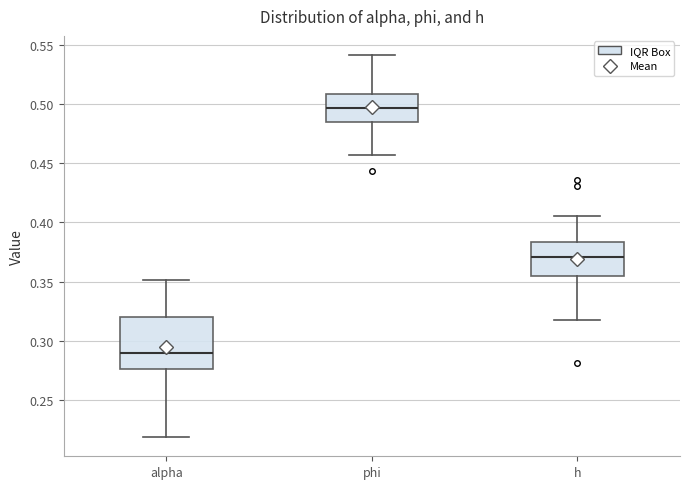

Reading left to right, transcribe this box plot: for each box, give where its median line is, the range the box spans, and where its two whiskers end, as read against the y-axis. The values are not printed on the chart, so give them approximately, as read against the axis.

alpha: median 0.290, box 0.275 to 0.320, whiskers 0.220 to 0.350
phi: median 0.495, box 0.485 to 0.510, whiskers 0.455 to 0.540
h: median 0.370, box 0.355 to 0.385, whiskers 0.315 to 0.405